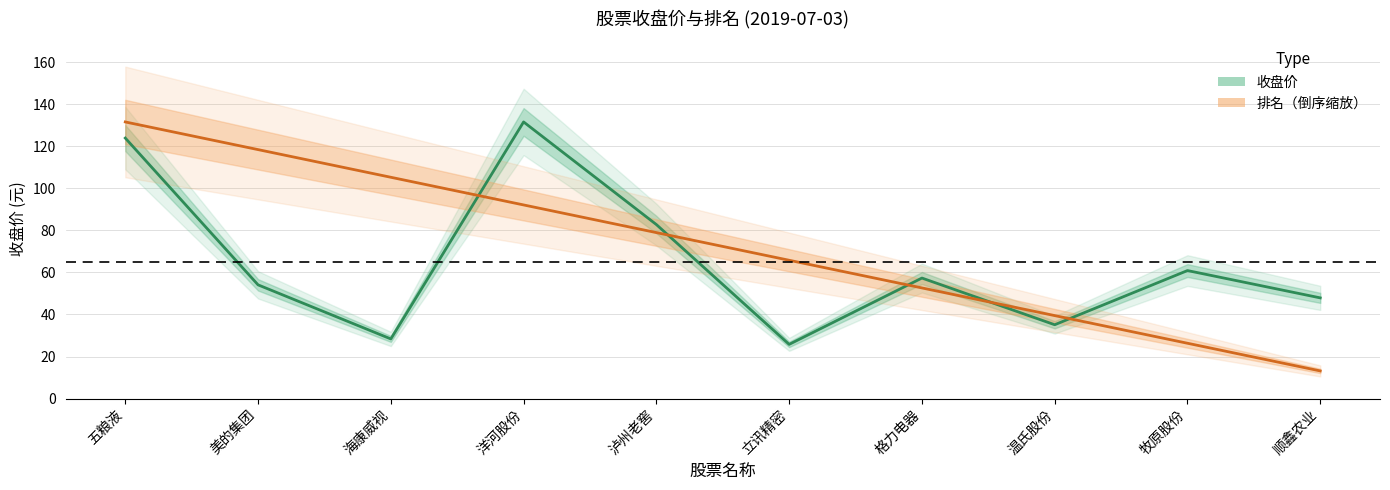

Is the value of 收盘价 at 美的集团 greater than the value of 排名 at 洋河股份?

No